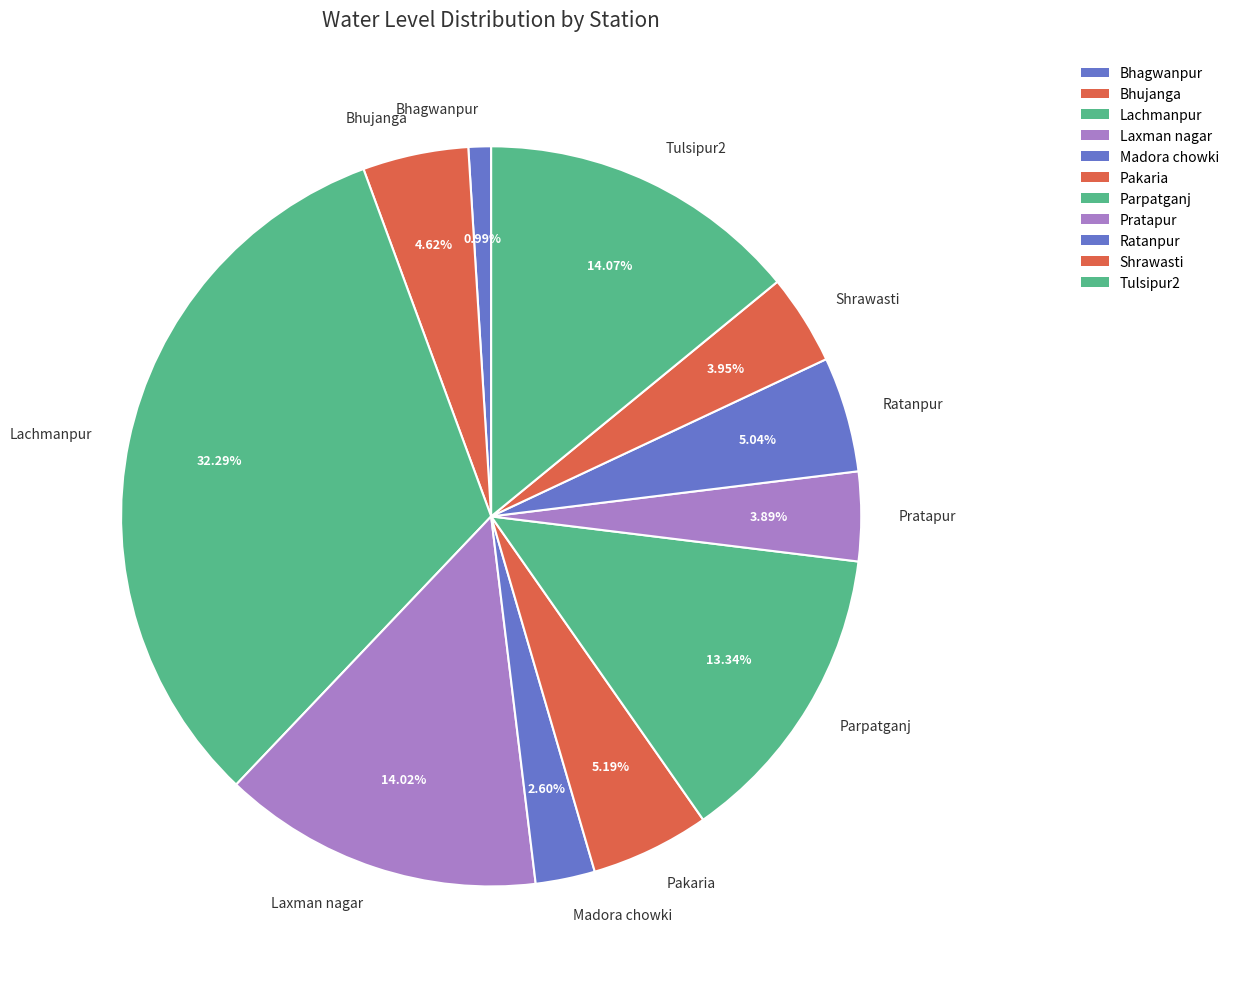

The Lachmanpur slice represents 44% of the pie. True or false?

False